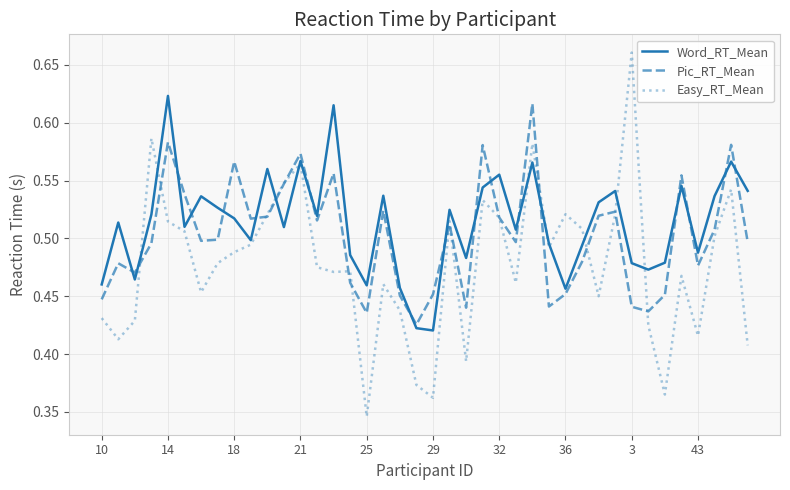

List the series in order of their peak value, highest first.

Easy_RT_Mean, Word_RT_Mean, Pic_RT_Mean